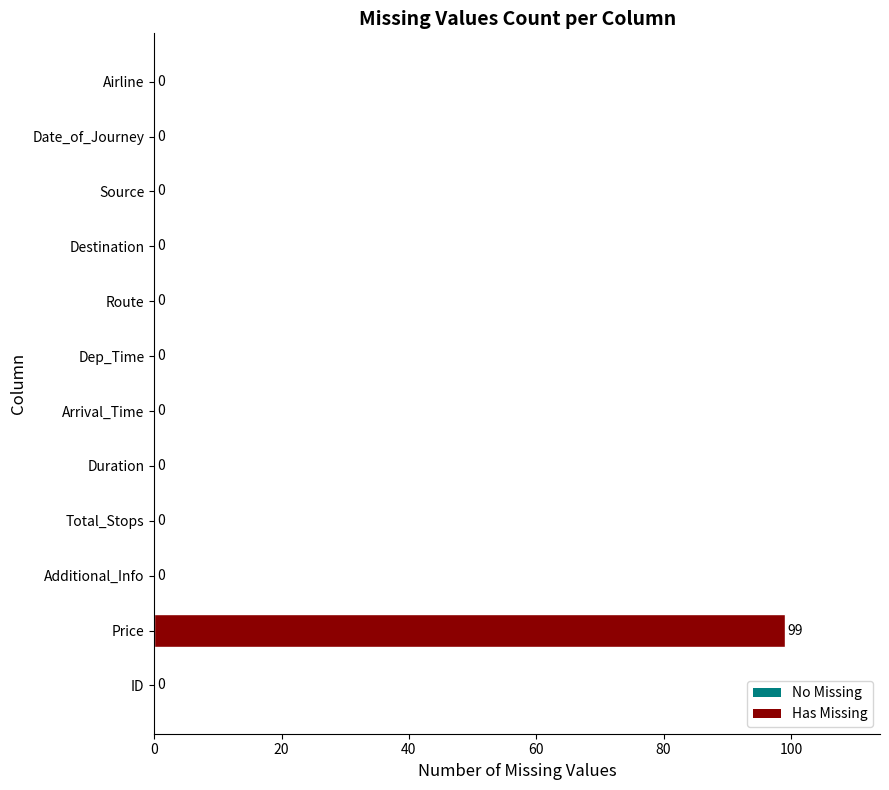

At which category does the chart reach its peak across all series?

Price